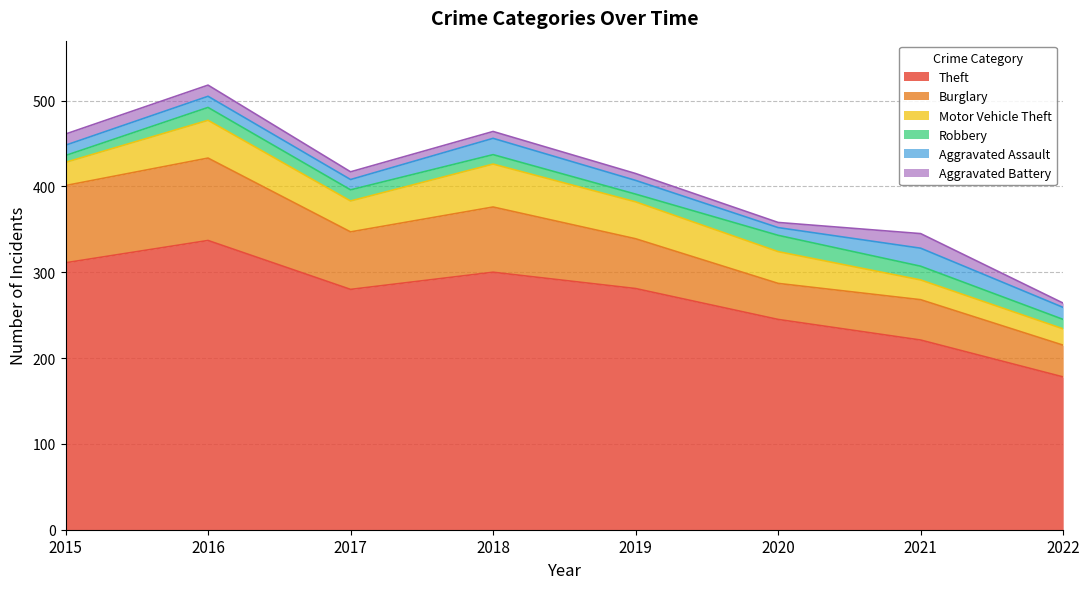

Which series has the widest spread of values?

Theft